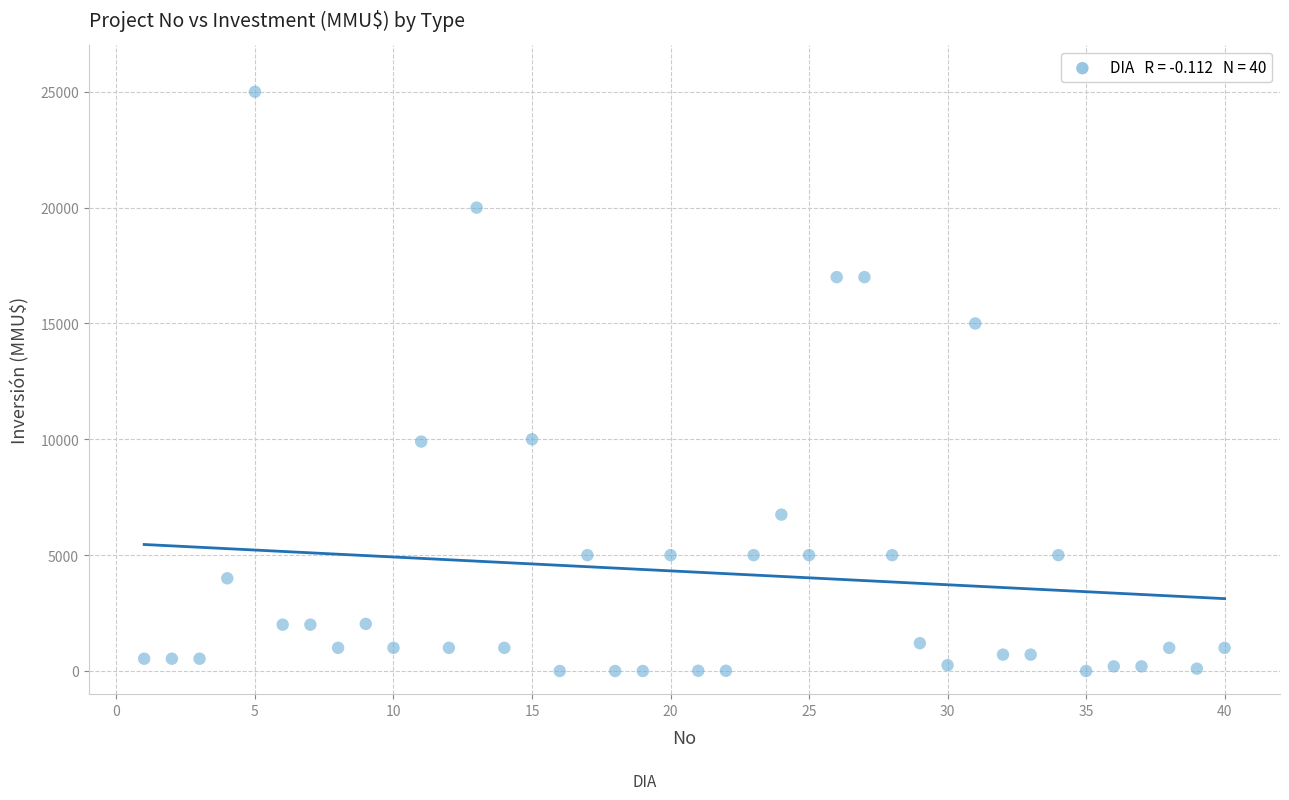

What is the range of X values (max minus min)?

39